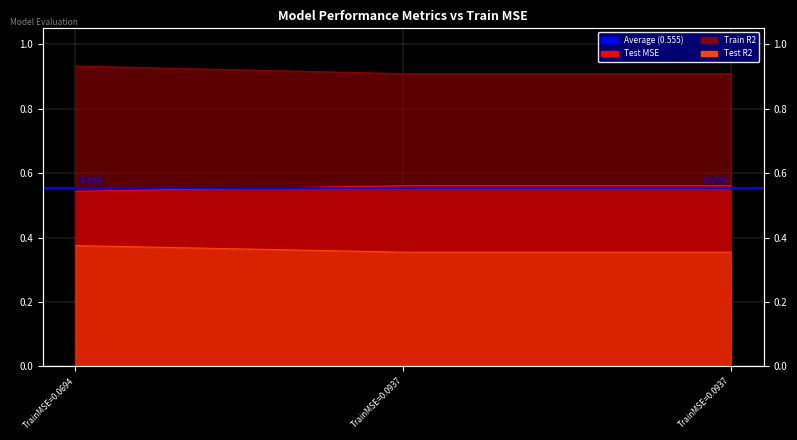

What is the average value of the Test MSE series?

0.6